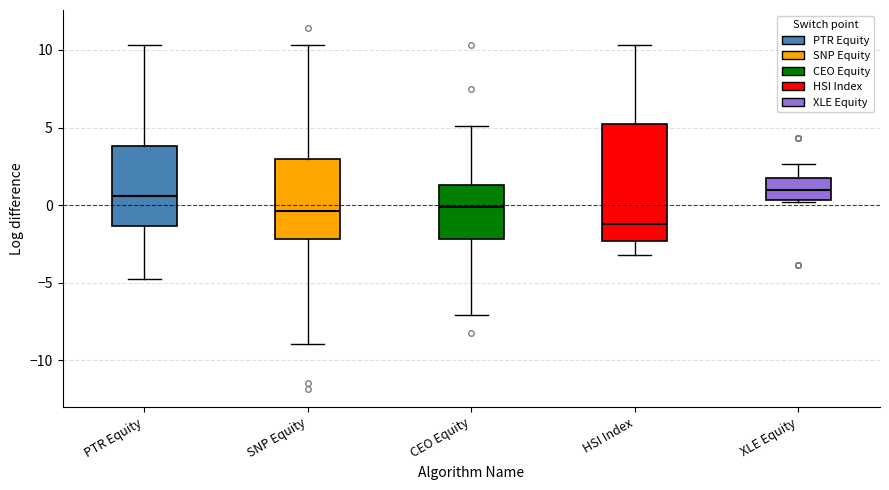

Reading left to right, read every box against the y-axis: the position of its median line, the range the box covers, and the ends of its whiskers. The values are not printed on the chart, so give them approximately, as read against the axis.

PTR Equity: median 0.5, box -1.5 to 4.0, whiskers -5.0 to 10.5
SNP Equity: median -0.5, box -2.0 to 3.0, whiskers -9.0 to 10.5
CEO Equity: median 0.0, box -2.0 to 1.5, whiskers -7.0 to 5.0
HSI Index: median -1.0, box -2.5 to 5.0, whiskers -3.0 to 10.5
XLE Equity: median 1.0, box 0.5 to 2.0, whiskers 0.0 to 2.5